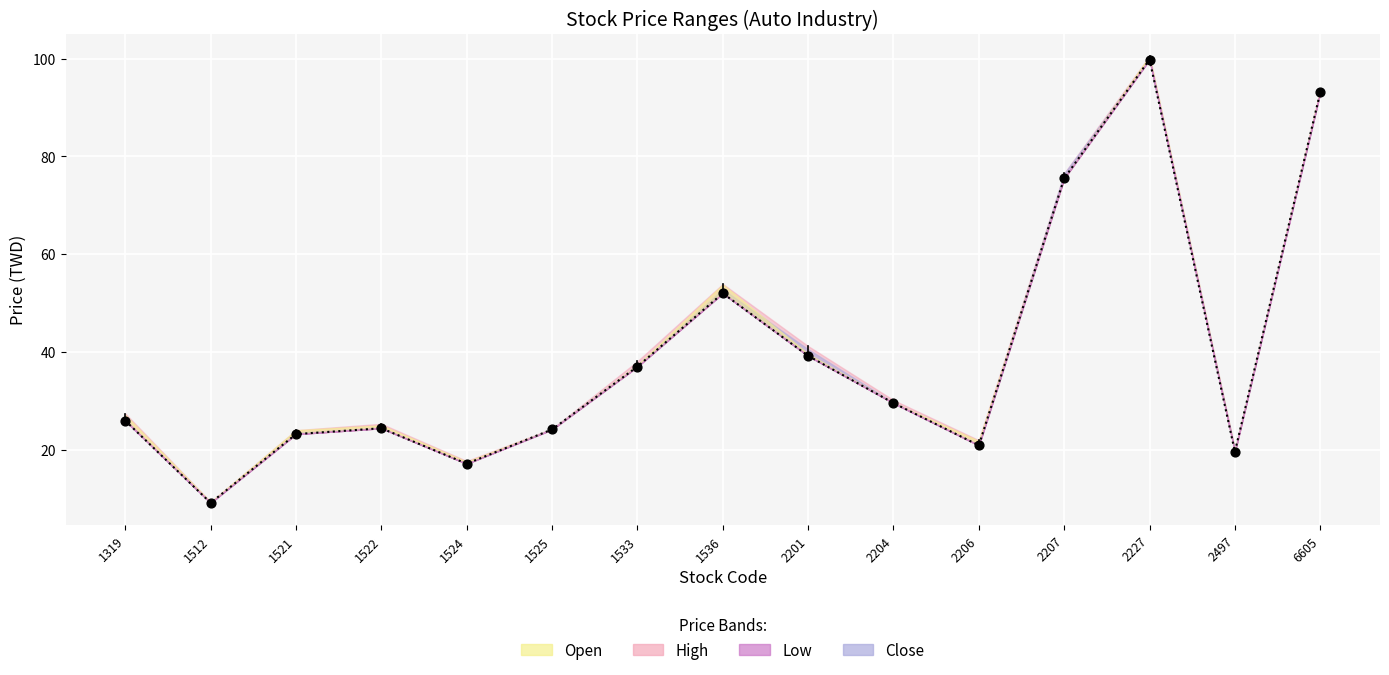

What is the total value across all series at 2207?

151.0